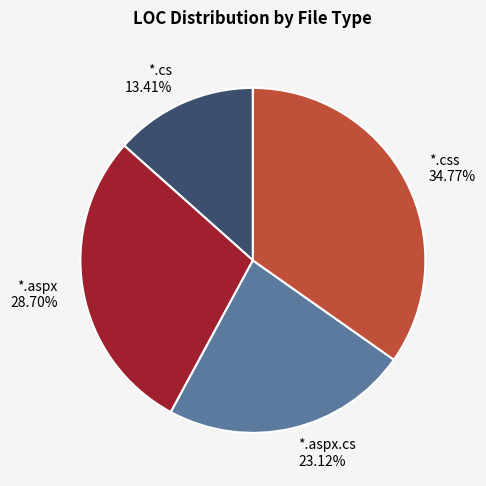

Which slice is the largest?

*.css